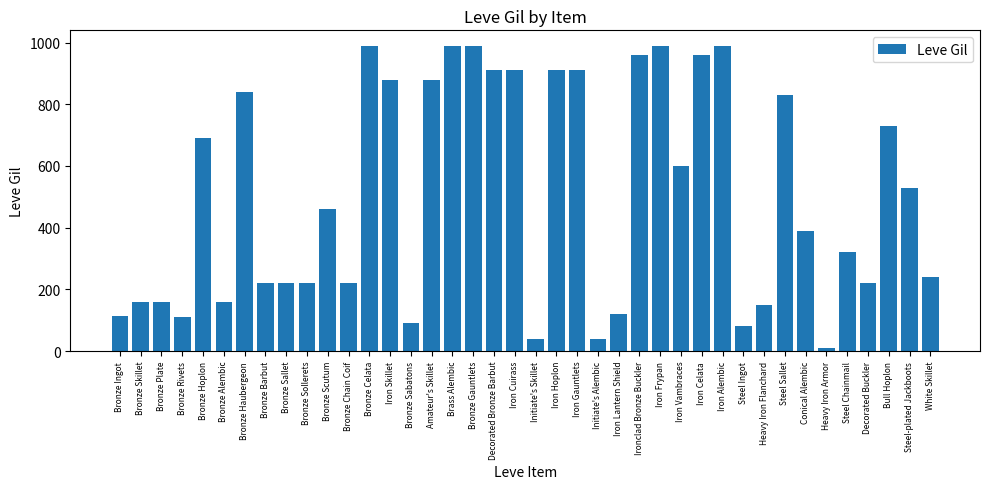

Approximately how many times larger is the value at Brass Alembic compared to Bronze Chain Coif?

4.5